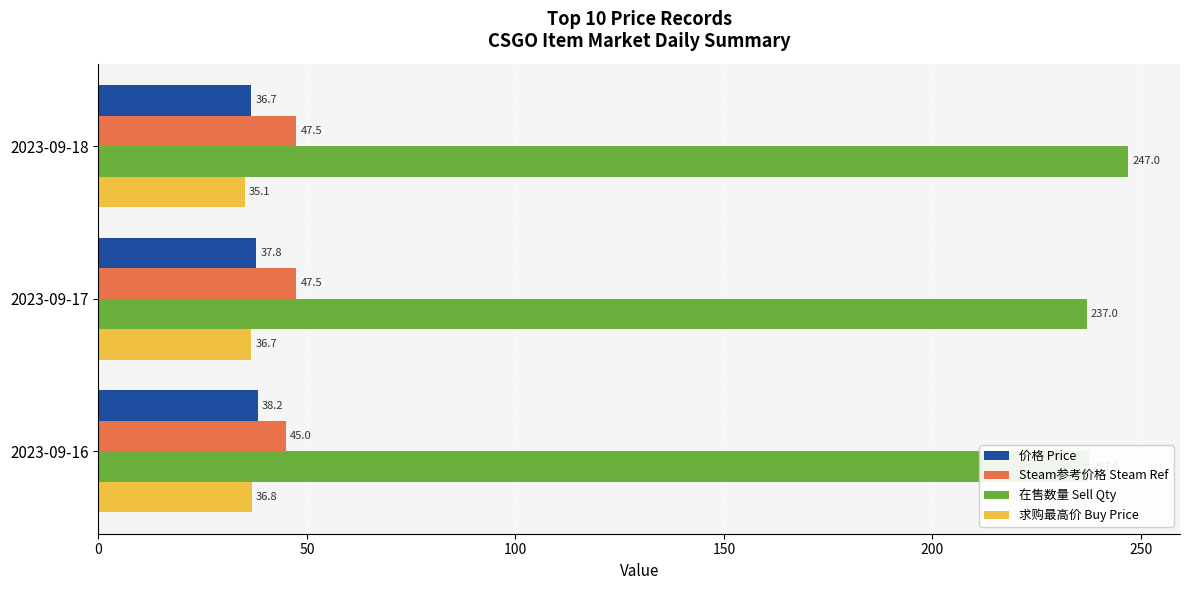

What is the difference between the highest and lowest values at 2023-09-18?

211.9